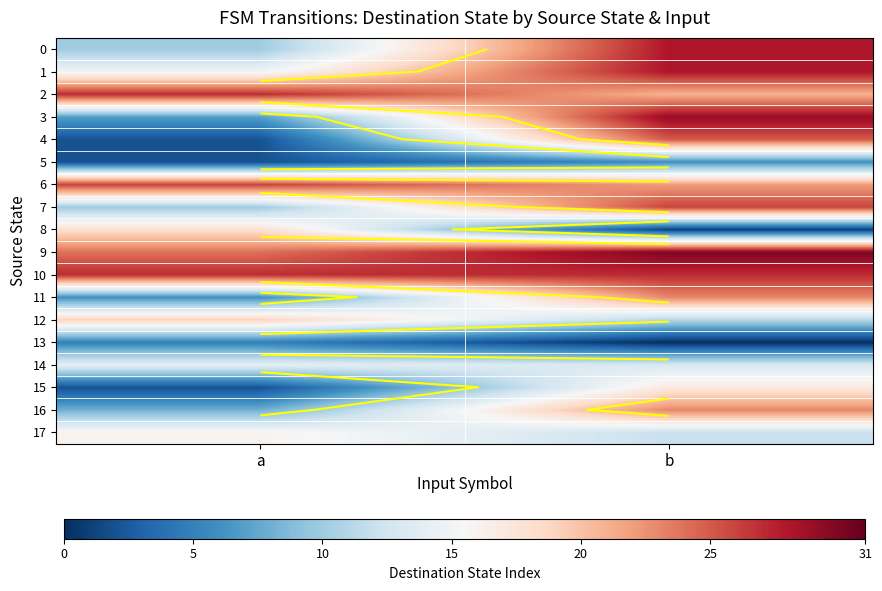

Where is 2 nearest to the value 24?

a